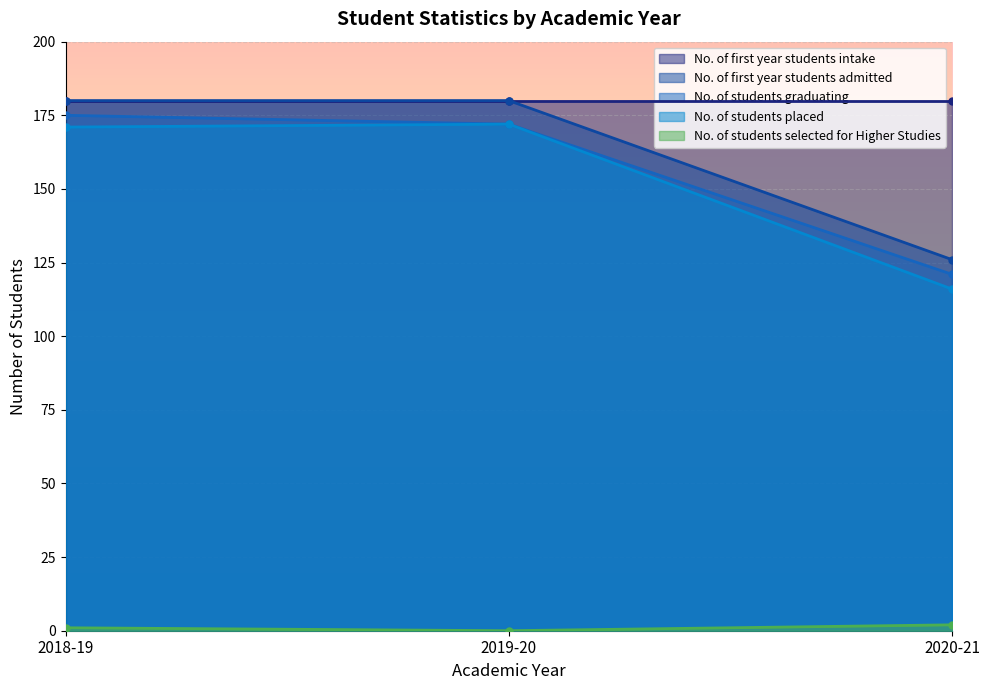

Between 2018-19 and 2020-21, which series saw the biggest shift?

No. of students placed